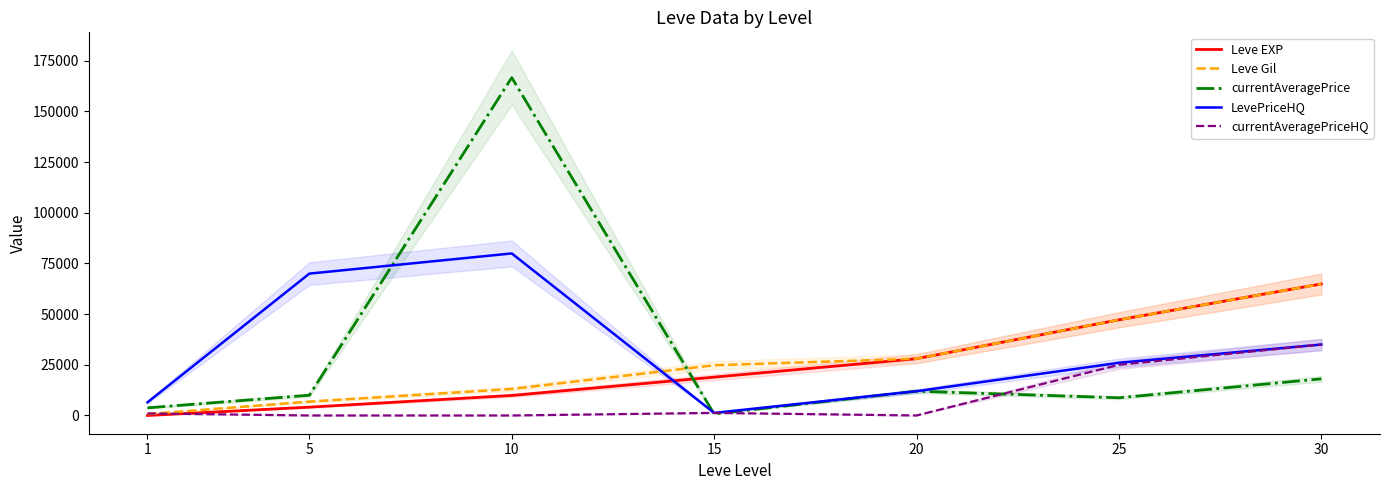

Which series changed the most between 5 and 15?

LevePriceHQ